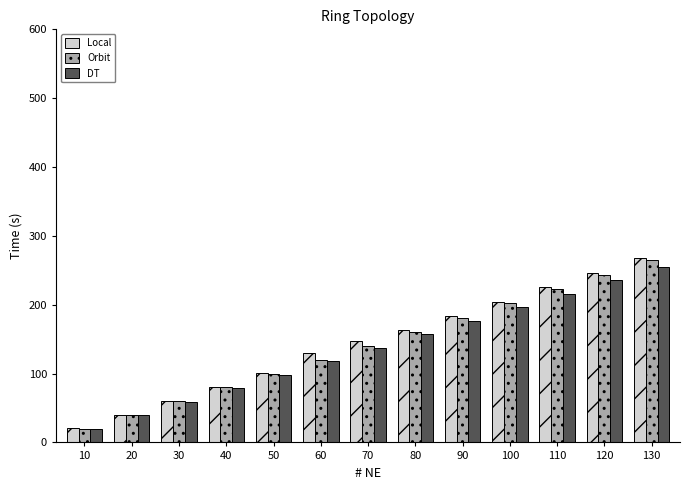

Does the chart contain any negative values?

No